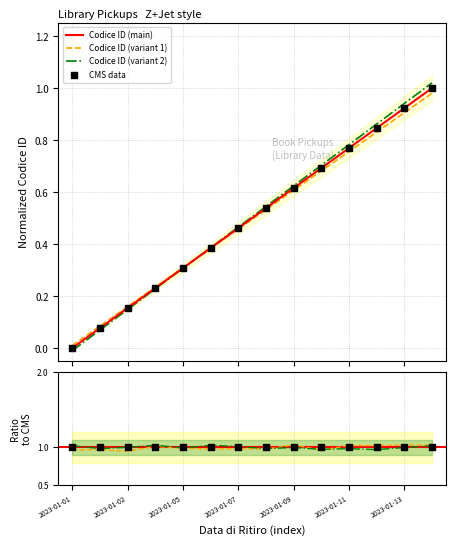

Which has a higher value, 2023-01-12 or 2023-01-02?

2023-01-12